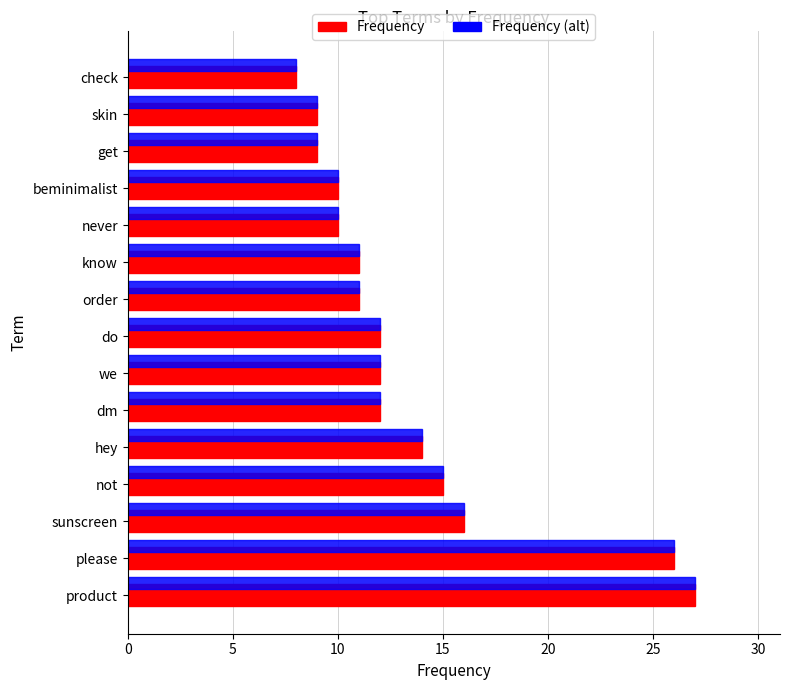

Count the number of data series in this chart.

2